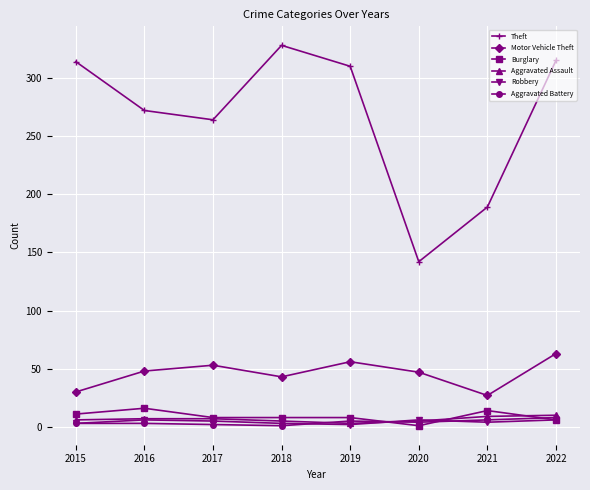

How many series are shown in this chart?

6